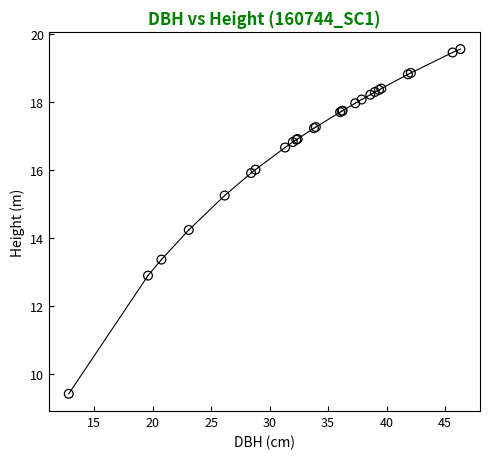

What Y value in the scatter plot is closest to 14?

14.2